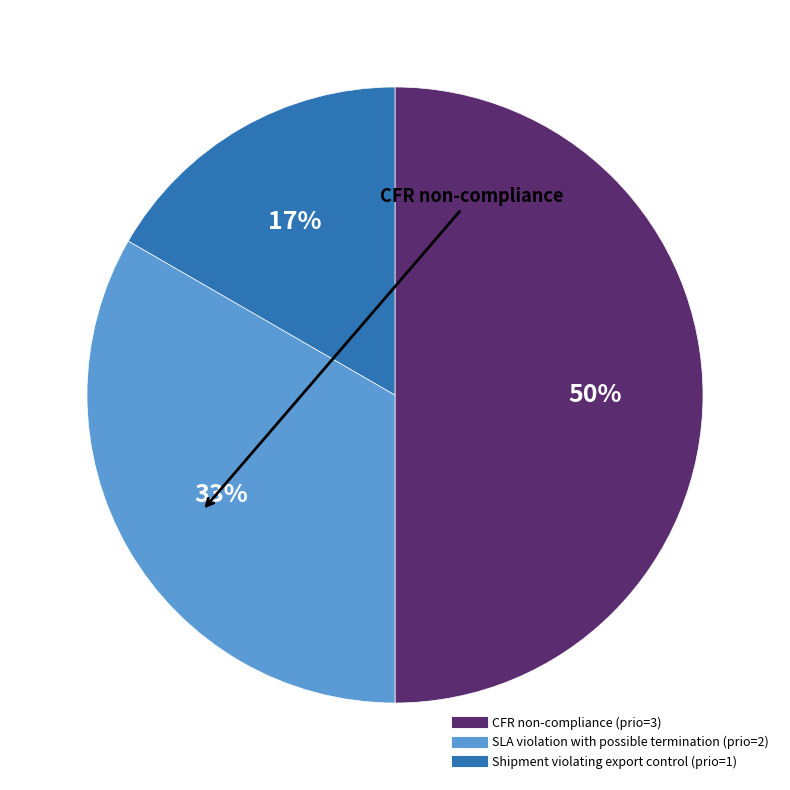

The SLA violation with possible termination slice represents 47% of the pie. True or false?

False